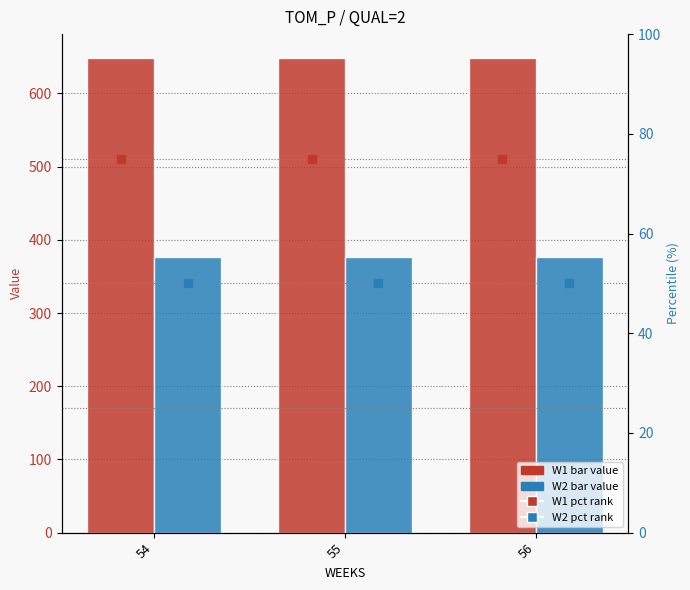

What are all the series names shown in the legend?

W1, W2, W1 pct, W2 pct